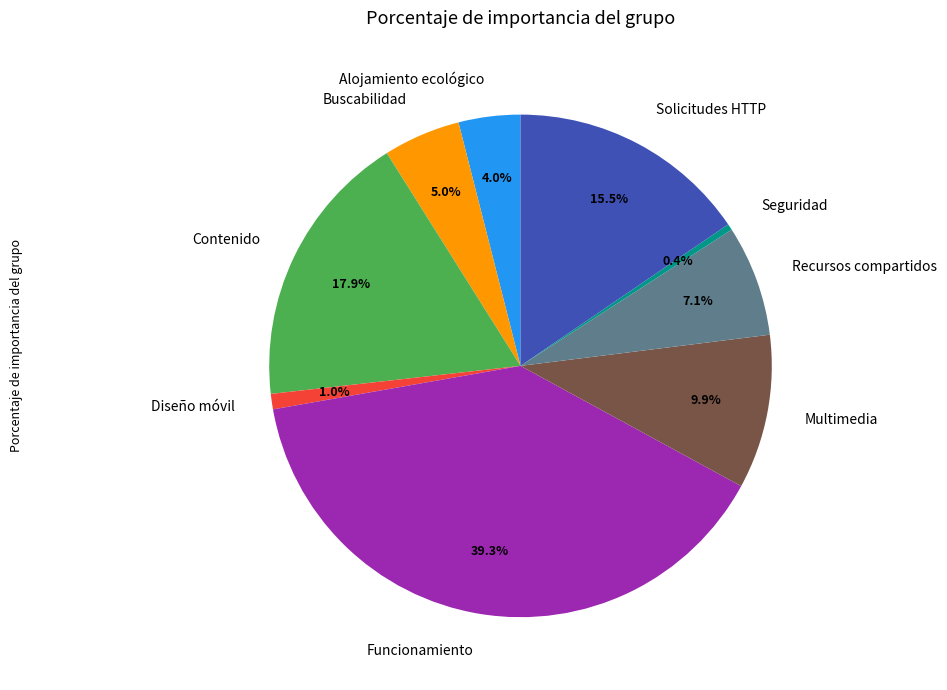

What is the smallest slice in the pie chart?

Seguridad